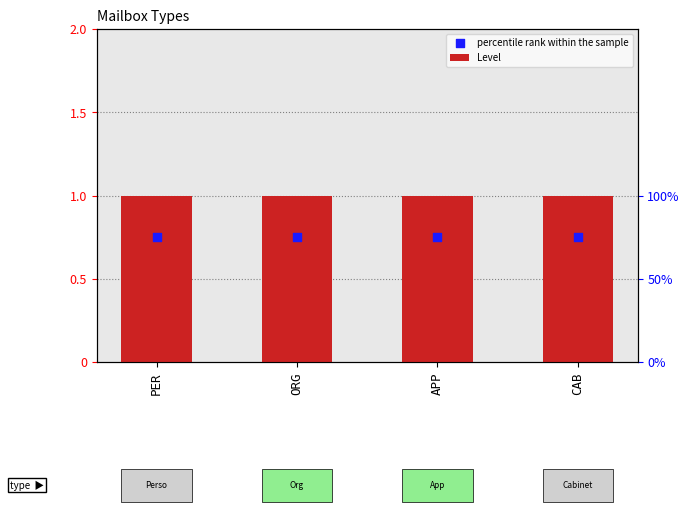

What are all the series names shown in the legend?

Level, percentile rank within the sample